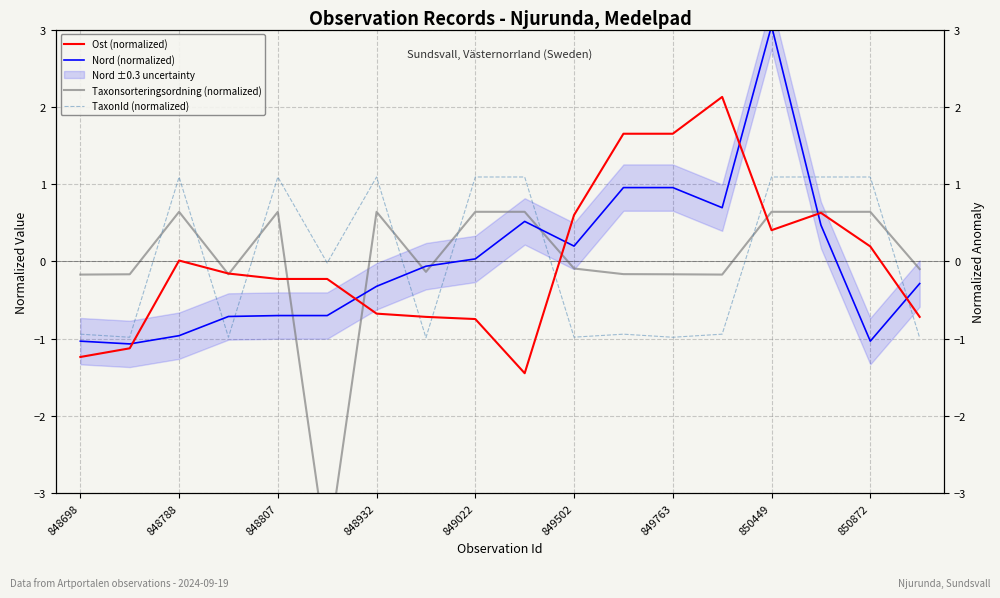

The value of Nord (normalized) at 849022 is 0.0. True or false?

False